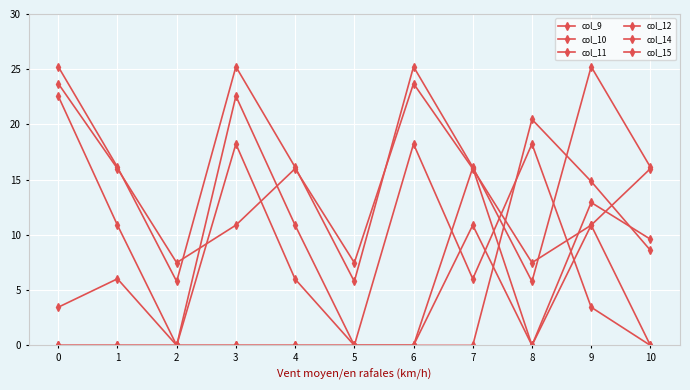

How many lines are shown in the chart?

6